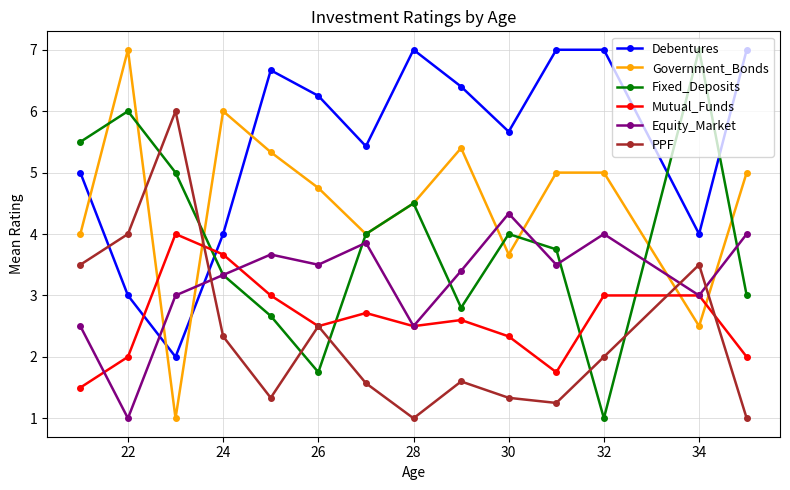

What is the minimum value for Equity_Market?

1.0